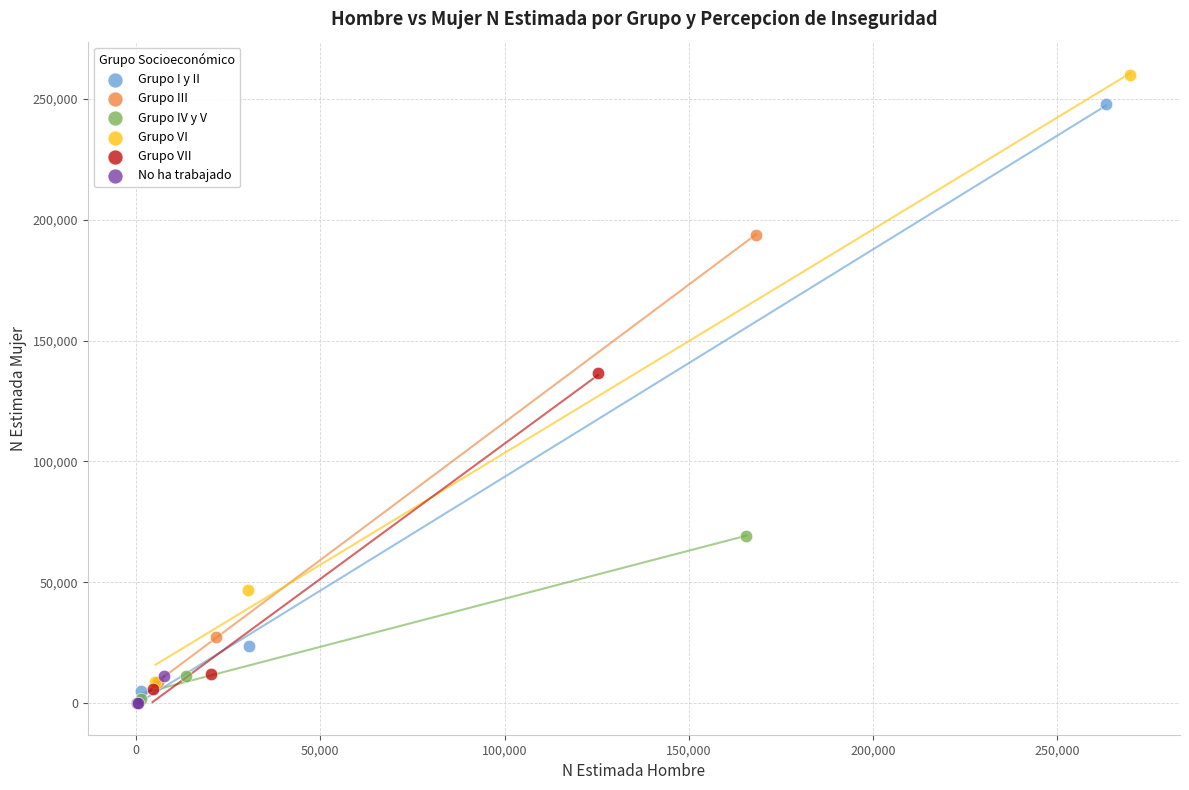

Which series reaches the maximum Y coordinate?

Grupo VI